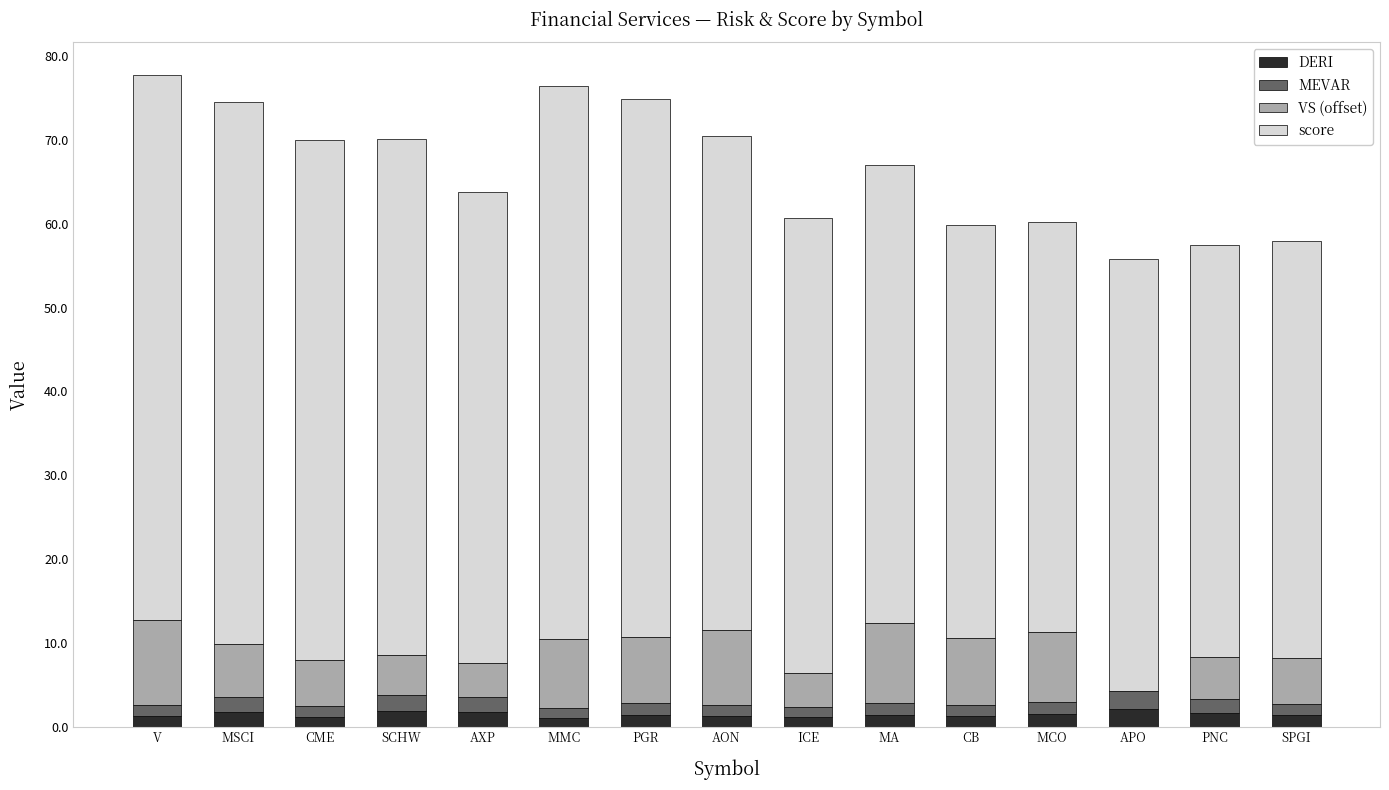

What is the sum of all DERI values?

22.4